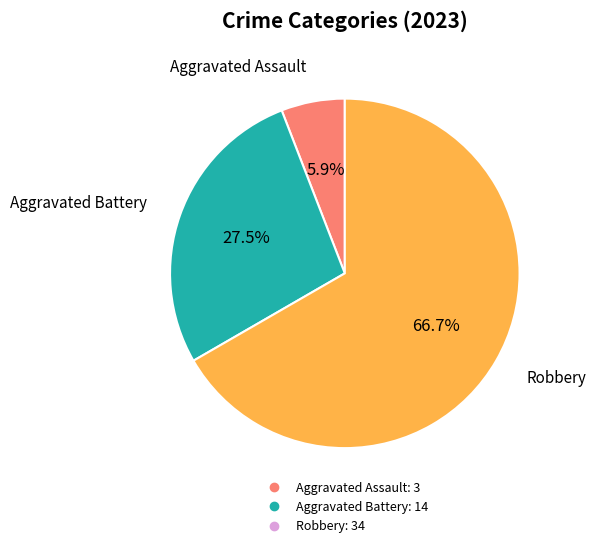

Is there any slice that represents more than half of the pie?

Yes